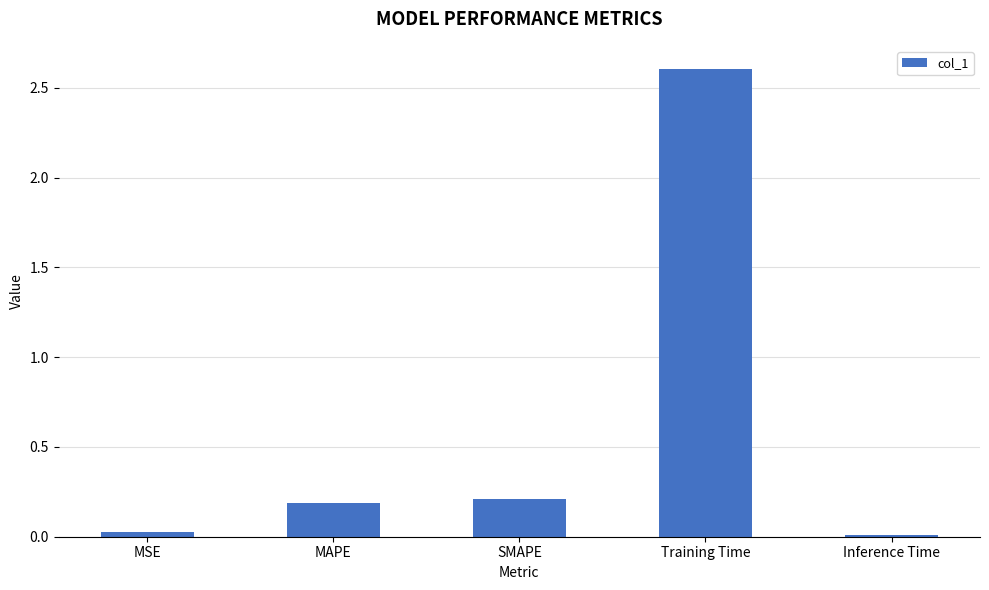

What position from the right is Training Time?

2